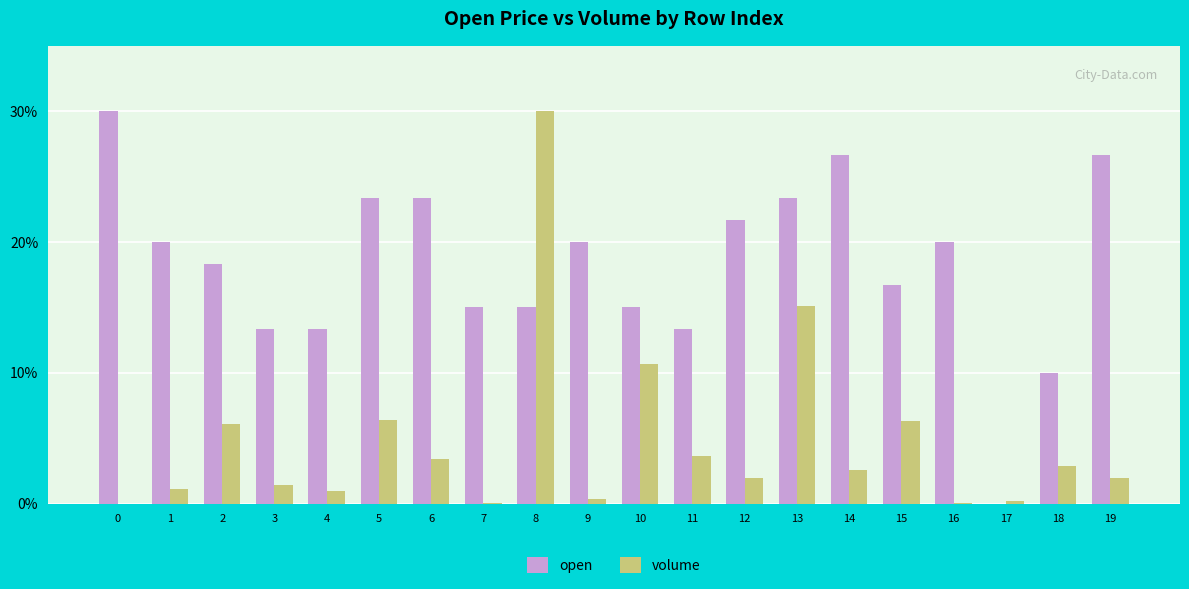

Is it true that volume equals 4.9 at 6?

False